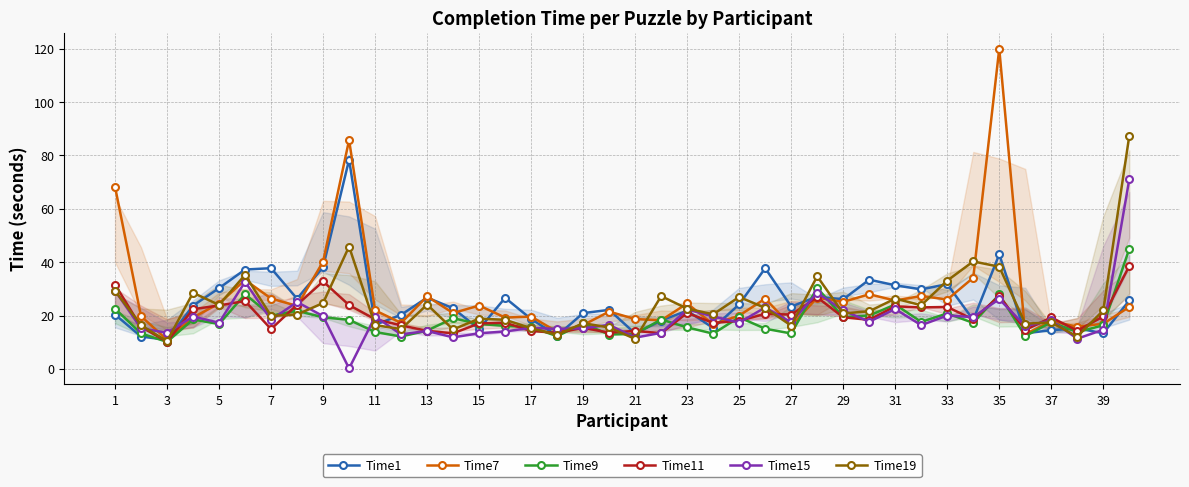

True or false: Time1 has more than 0 points higher than both neighbors.

True